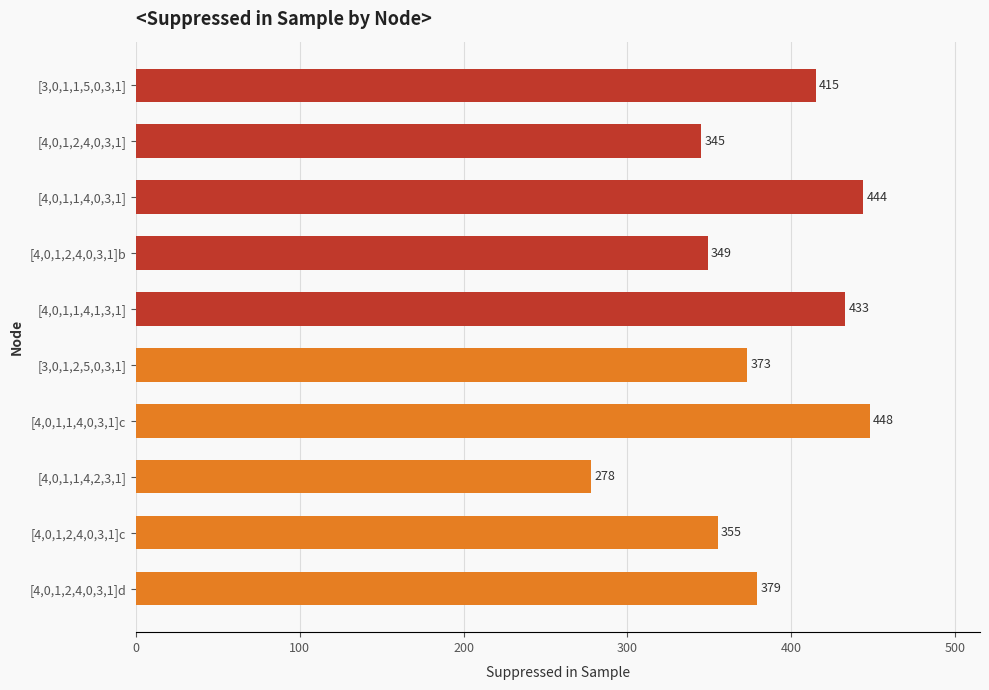

True or false: the data shows 549 at [3,0,1,1,5,0,3,1].

False